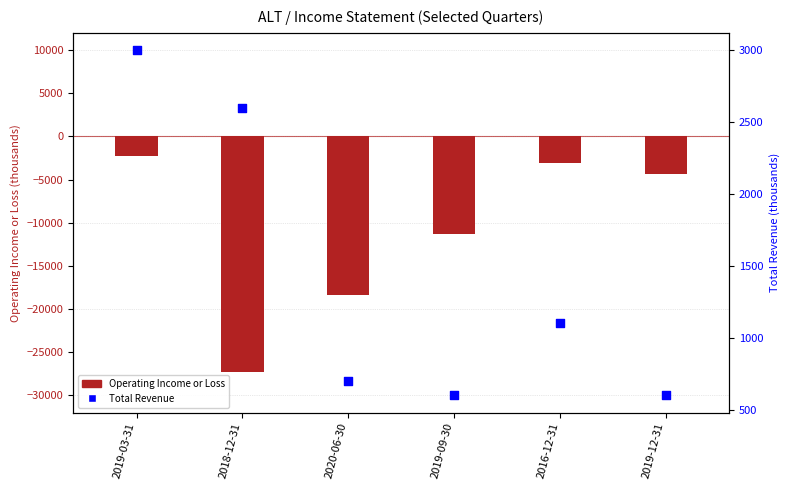

What are all the series names shown in the legend?

Operating Income or Loss, Total Revenue